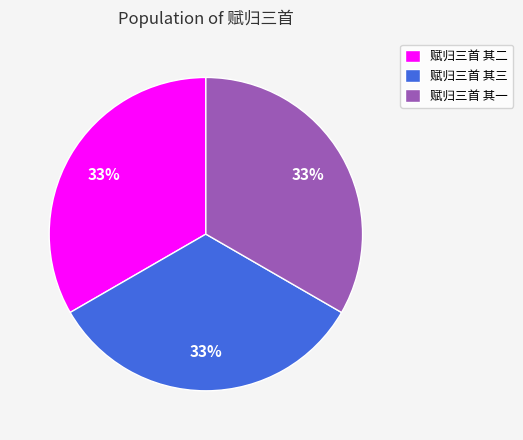

True or false: 赋归三首 其一 accounts for 25% of the total.

False